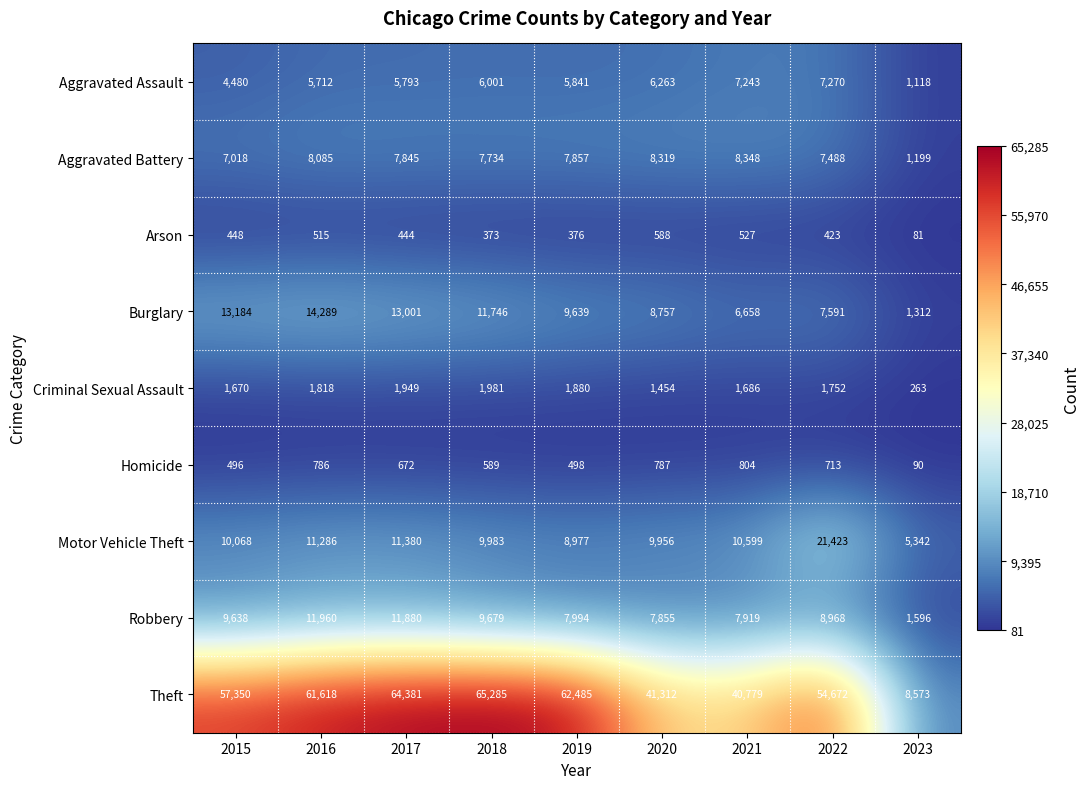

What is the sum of the Aggravated Assault values at 2020 and 2023?

7381